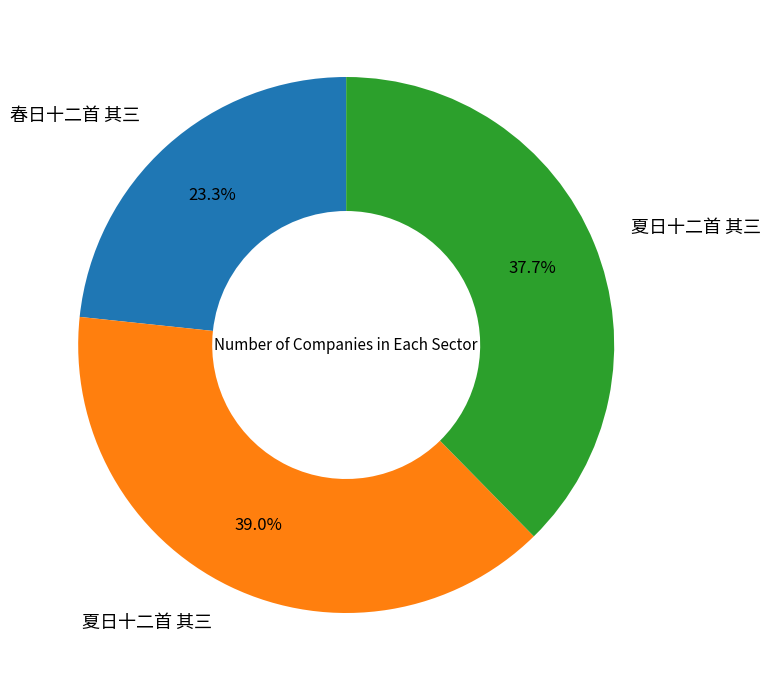

Does any single category account for the majority?

No